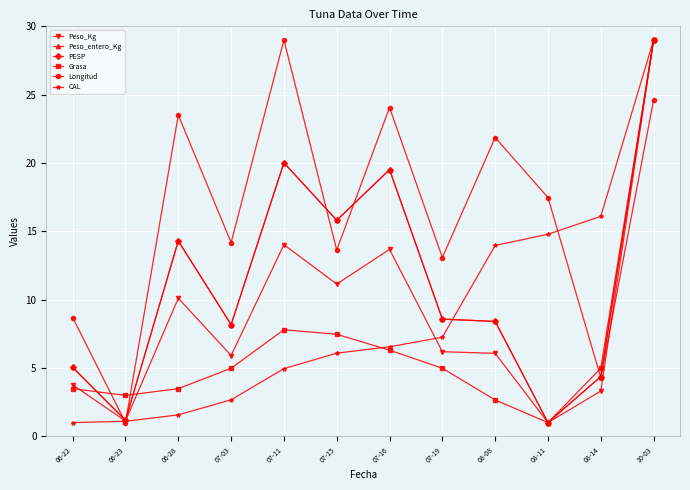

What is the difference between the highest and lowest values at 07-15?

9.7